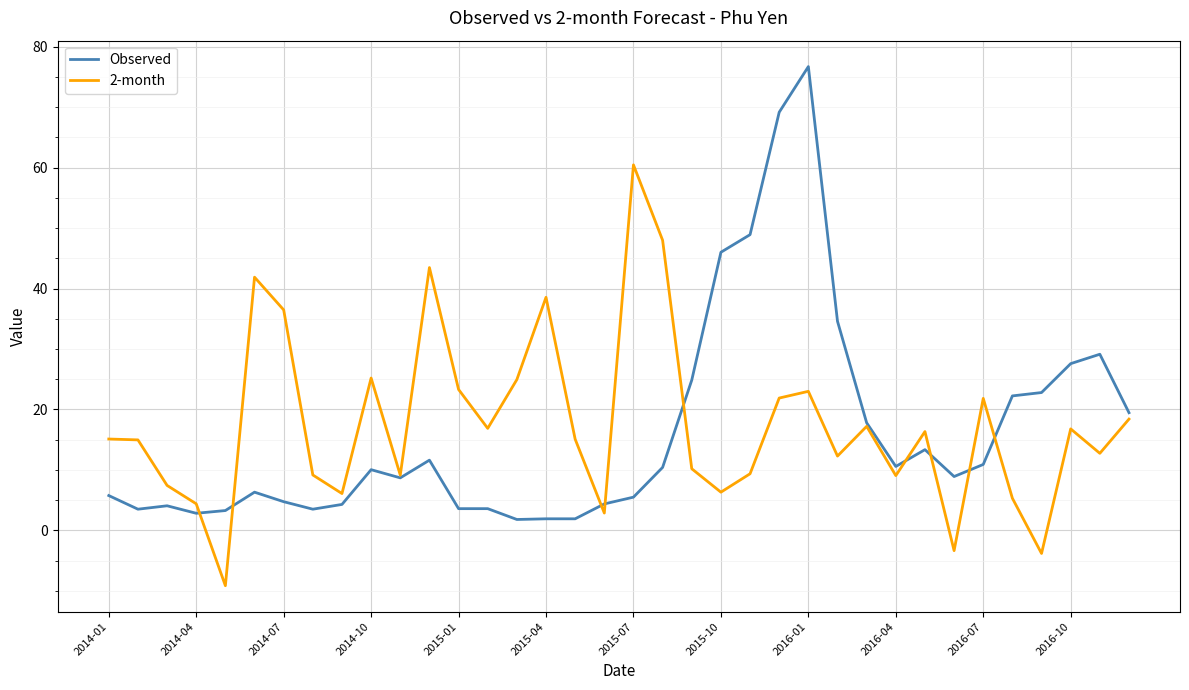

What is the maximum value for 2-month?

60.5